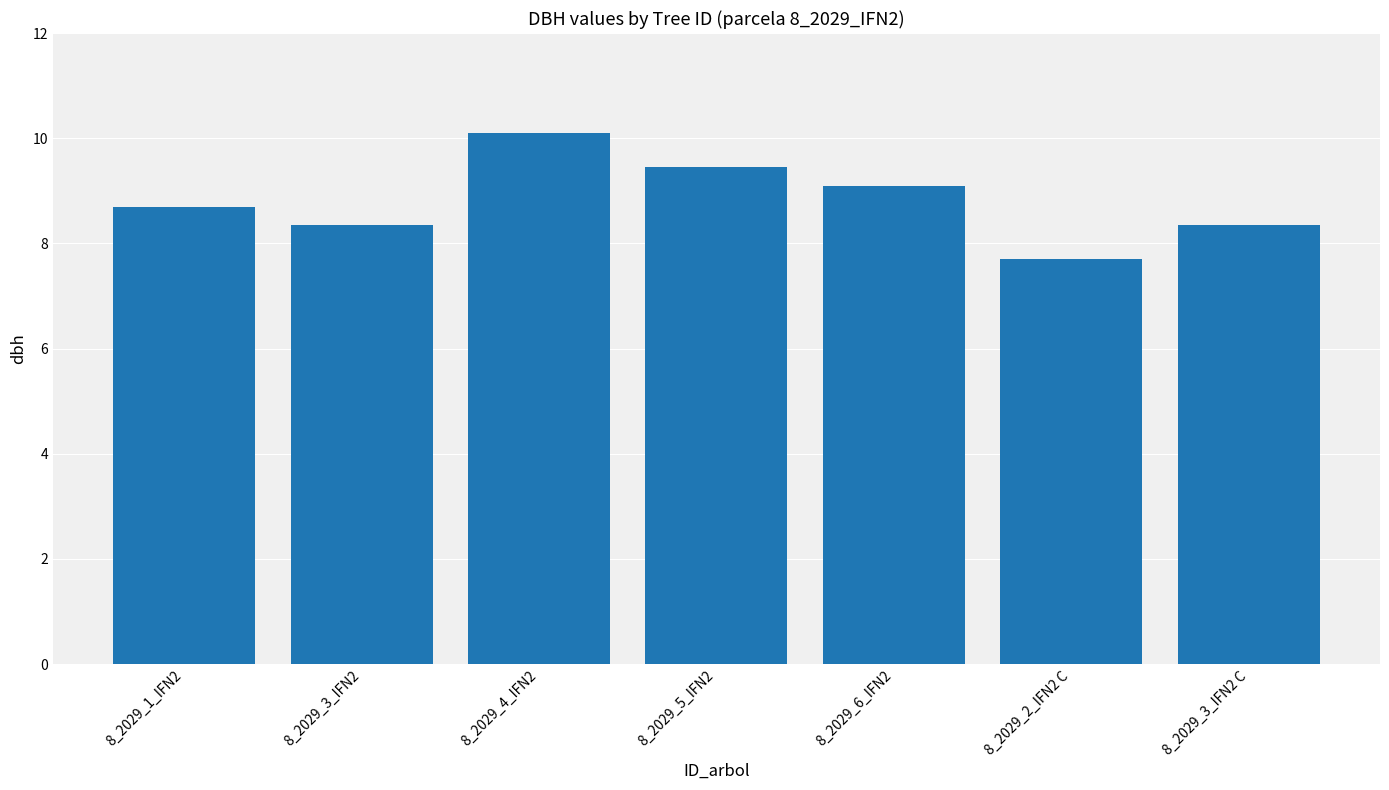

What position from the right is 8_2029_3_IFN2?

6